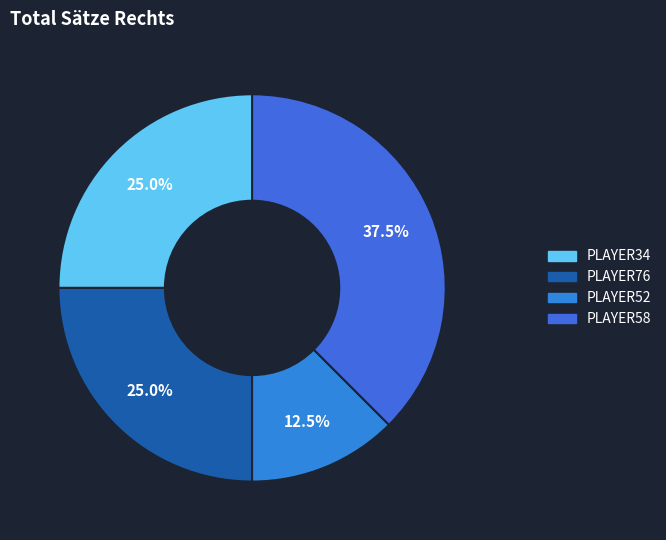

Count the number of slices in the pie.

4